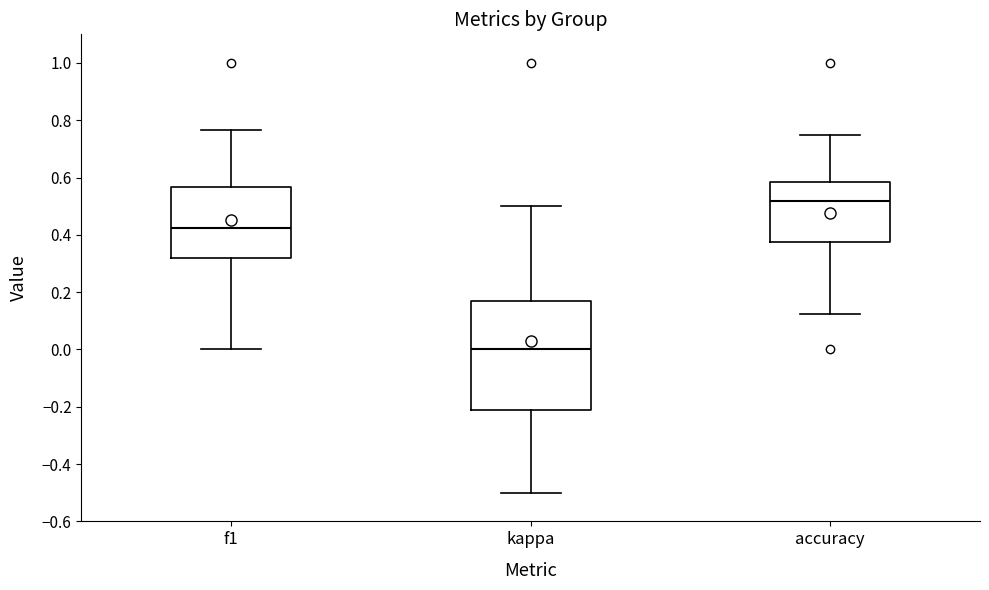

Reading left to right, transcribe this box plot: for each box, give where its median line is, the range the box spans, and where its two whiskers end, as read against the y-axis. The values are not printed on the chart, so give them approximately, as read against the axis.

f1: median 0.42, box 0.32 to 0.56, whiskers 0.00 to 0.76
kappa: median 0.00, box -0.20 to 0.18, whiskers -0.50 to 0.50
accuracy: median 0.52, box 0.38 to 0.58, whiskers 0.12 to 0.76